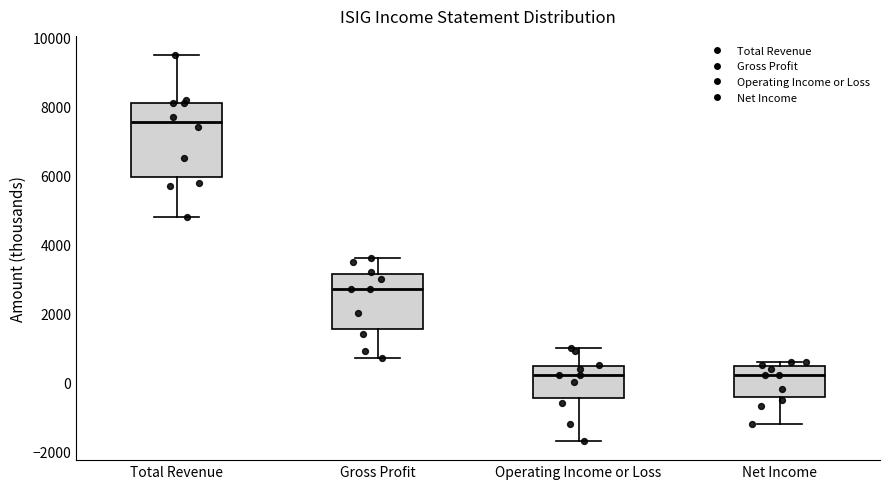

Reading left to right, transcribe this box plot: for each box, give where its median line is, the range the box spans, and where its two whiskers end, as read against the y-axis. The values are not printed on the chart, so give them approximately, as read against the axis.

Total Revenue: median 7600, box 6000 to 8200, whiskers 4800 to 9600
Gross Profit: median 2800, box 1600 to 3200, whiskers 800 to 3600
Operating Income or Loss: median 200, box -400 to 400, whiskers -1600 to 1000
Net Income: median 200, box -400 to 400, whiskers -1200 to 600